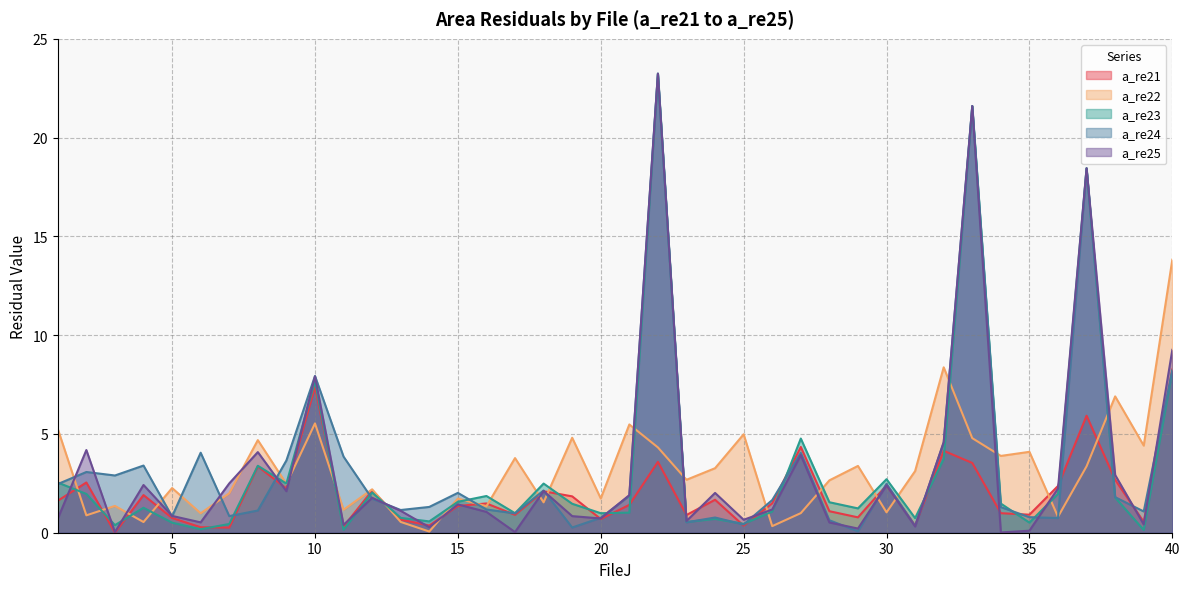

Does the chart have visible grid lines?

Yes